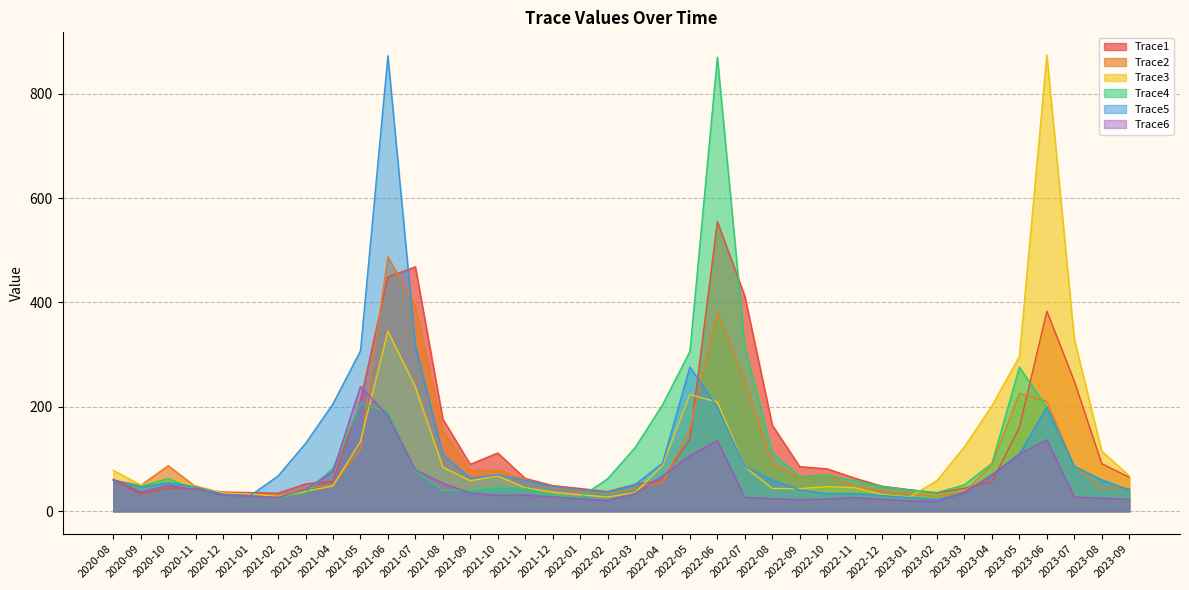

Does the chart have visible grid lines?

Yes